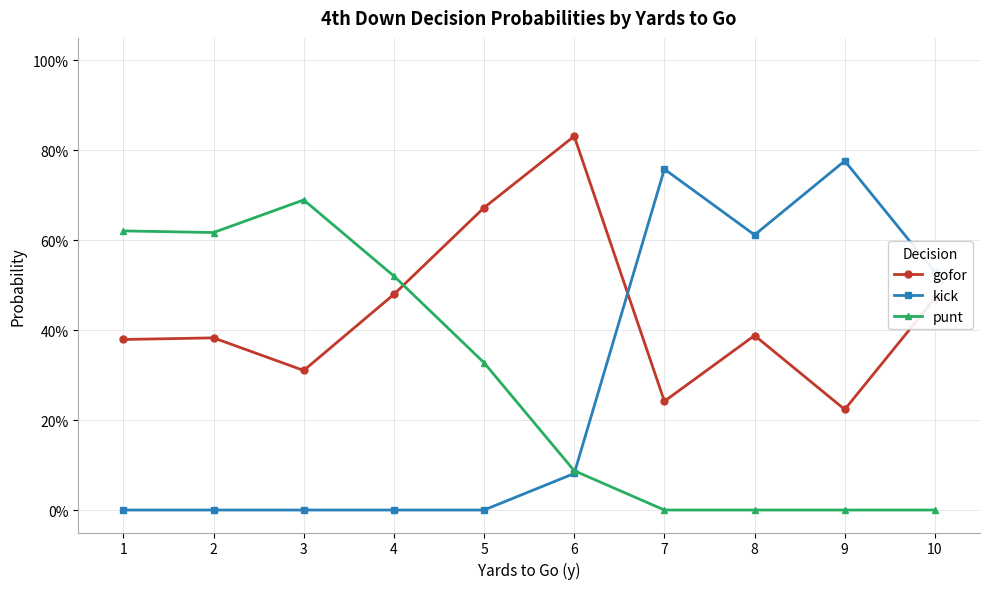

Reading left to right, list all the values displayed in this chart.

gofor: 0.4	0.4	0.3	0.5	0.7	0.8	0.2	0.4	0.2	0.5
kick: 0.0	0.0	0.0	0.0	0.0	0.1	0.8	0.6	0.8	0.5
punt: 0.6	0.6	0.7	0.5	0.3	0.1	0.0	0.0	0.0	0.0